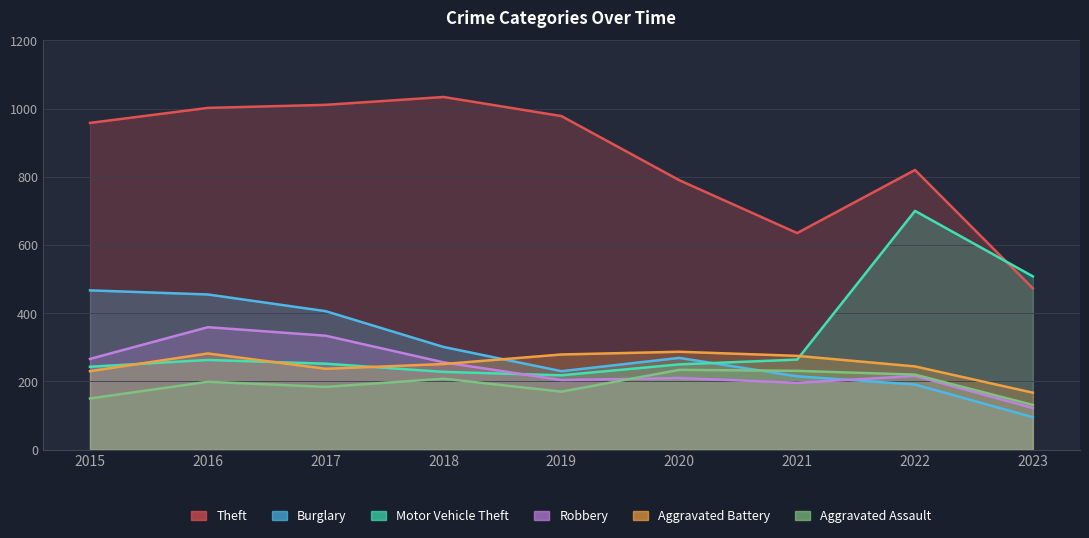

What is the difference between the second highest and minimum values in the Theft series?

538